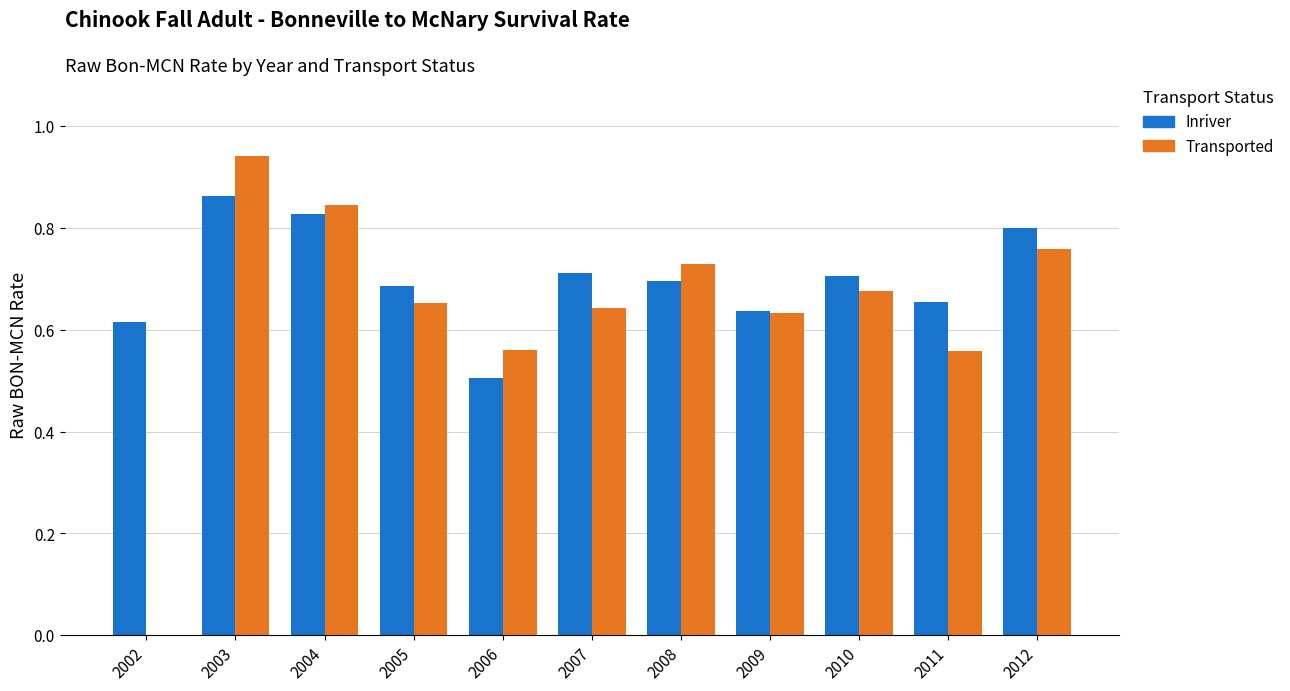

Read the Inriver value at 2006.

0.5